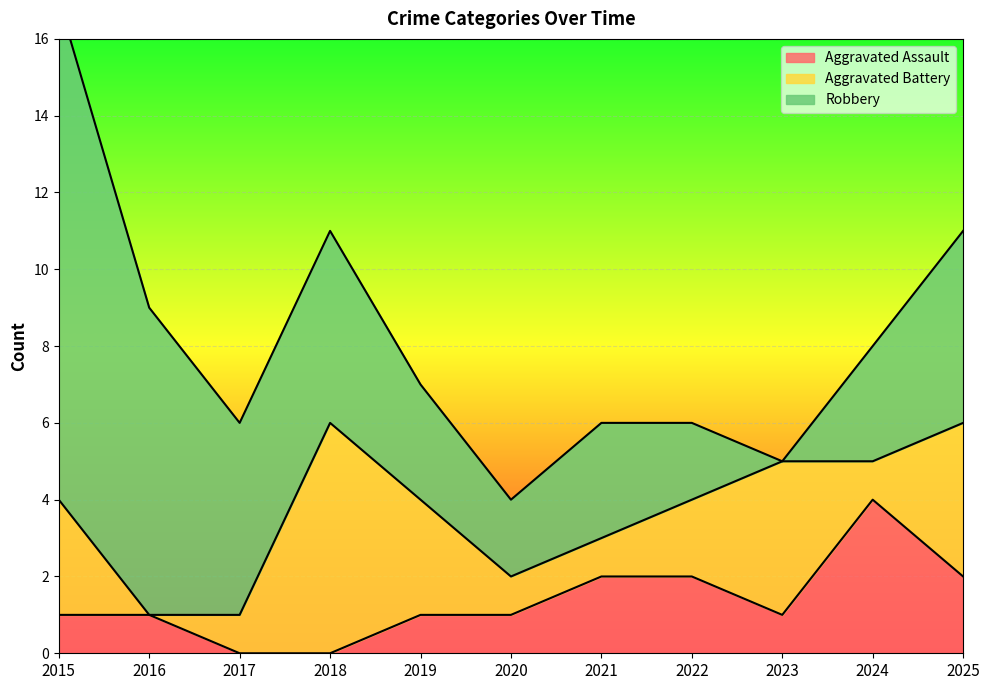

How many interior local peaks does the Aggravated Assault series have?

1